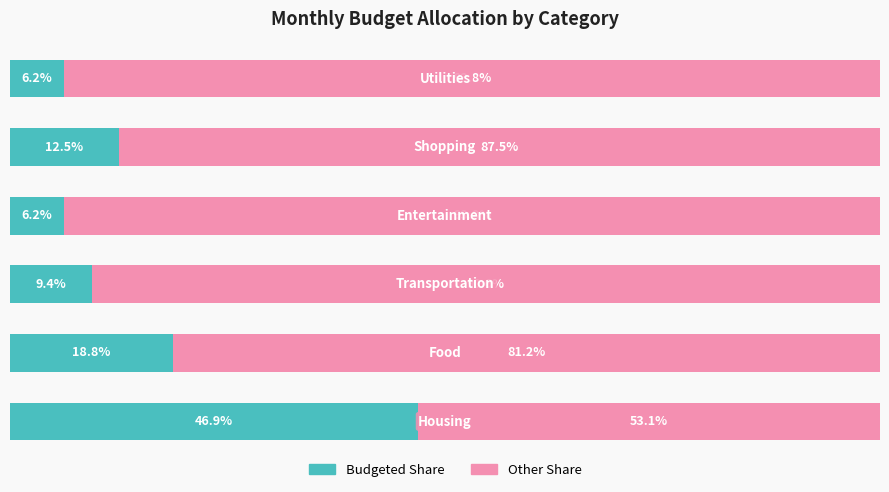

What is the average value of the Other Share series?

83.3